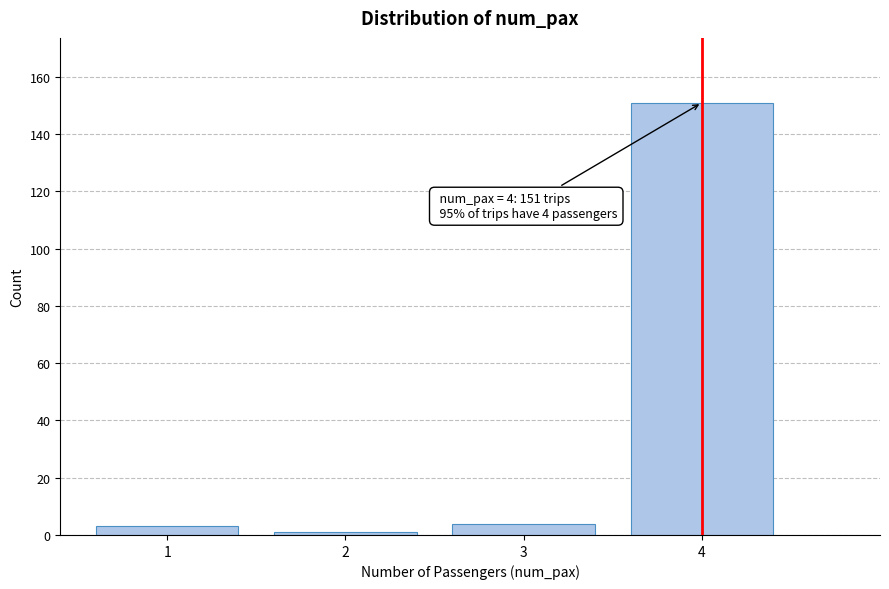

Reading left to right, list all the values displayed in this chart.

1=3	2=1	3=4	4=151